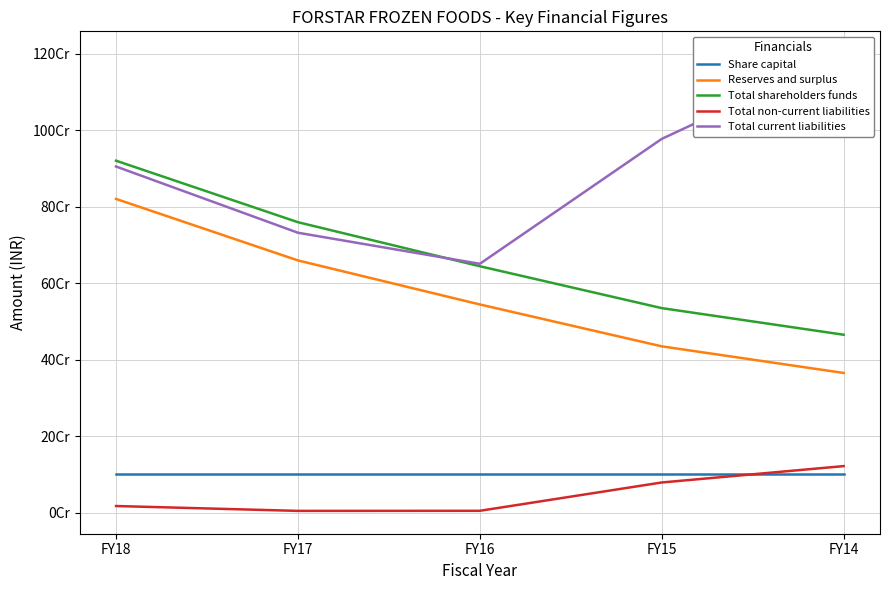

What is the minimum value shown in the chart?

4549990